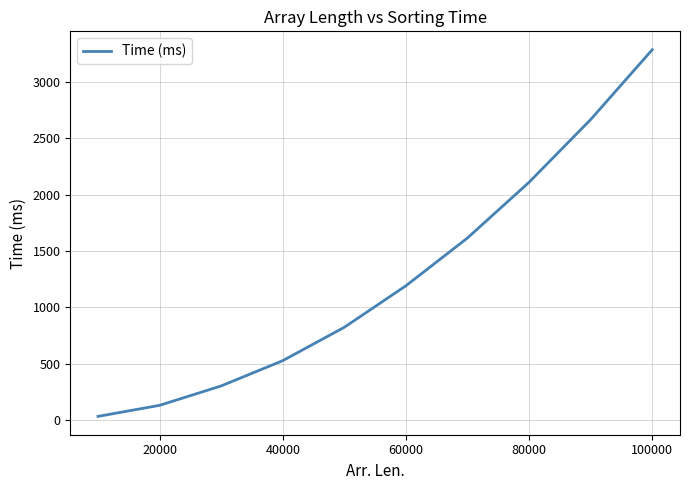

What is the difference between the maximum and minimum values?

3251